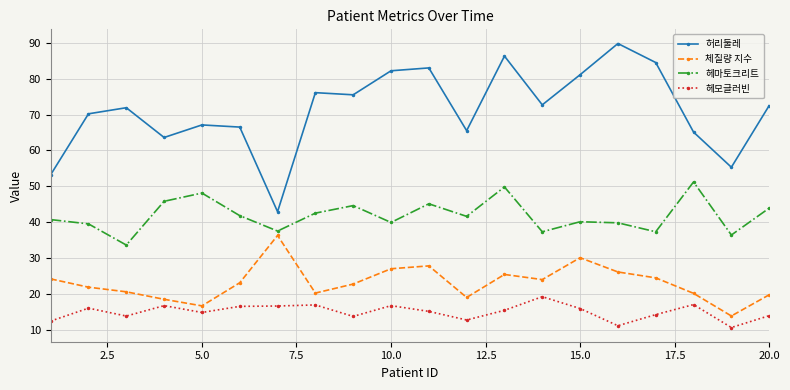

Which series has the largest range (max minus min)?

허리둘레